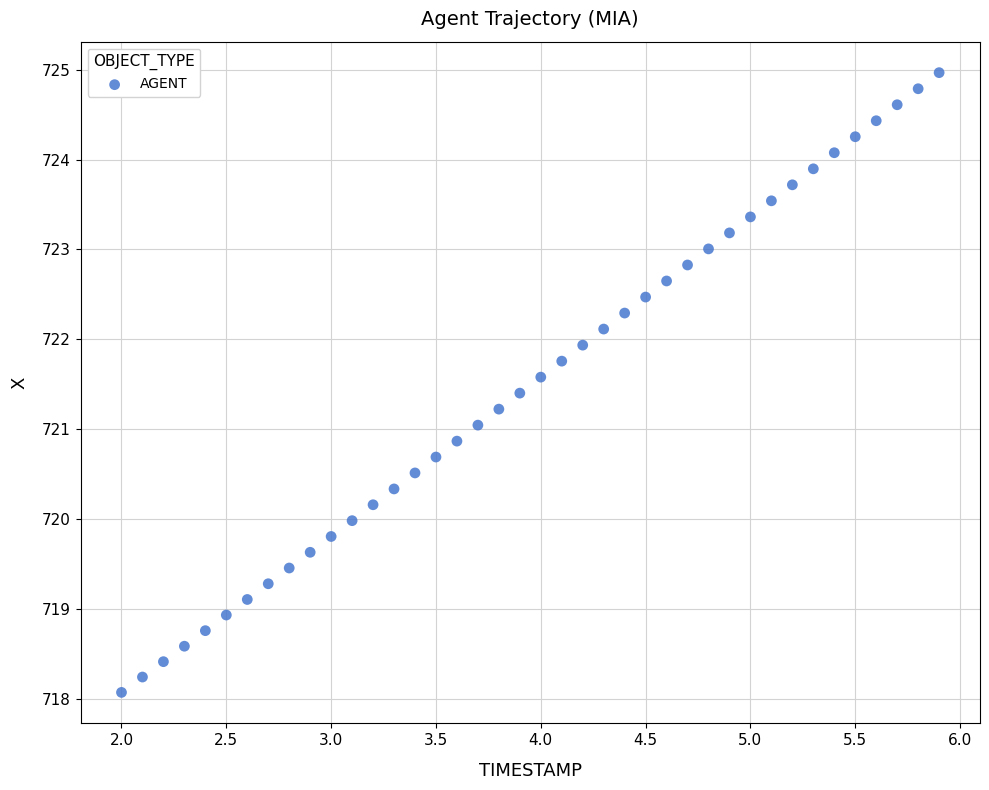

What is the range of X values (max minus min)?

3.9